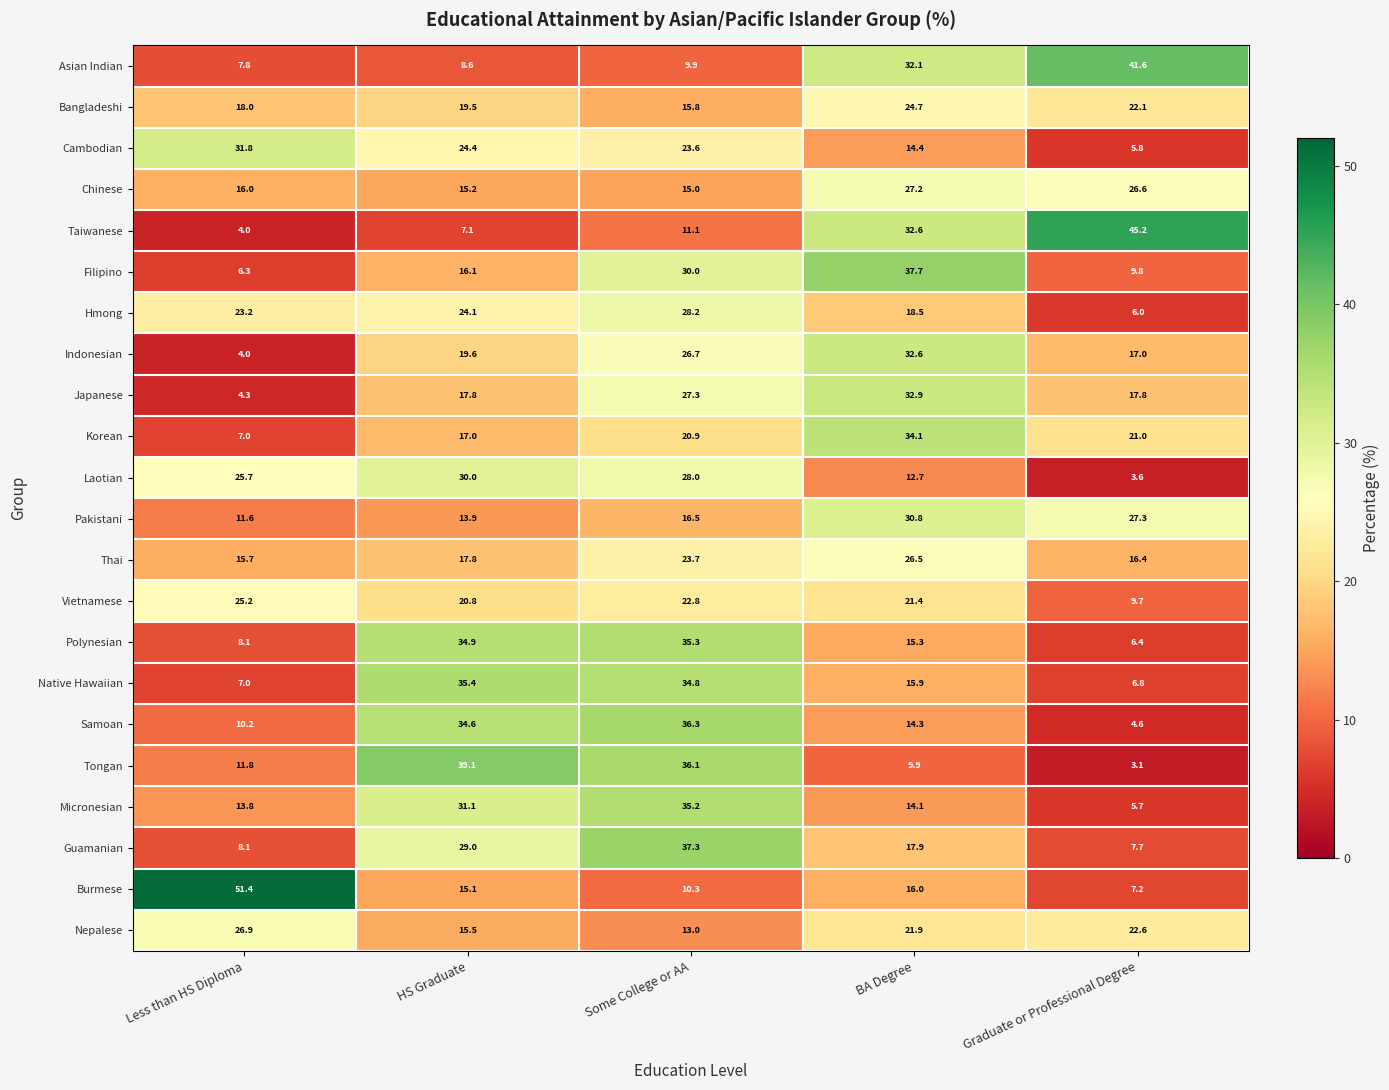

What is the total value across all series at HS Graduate?

486.6